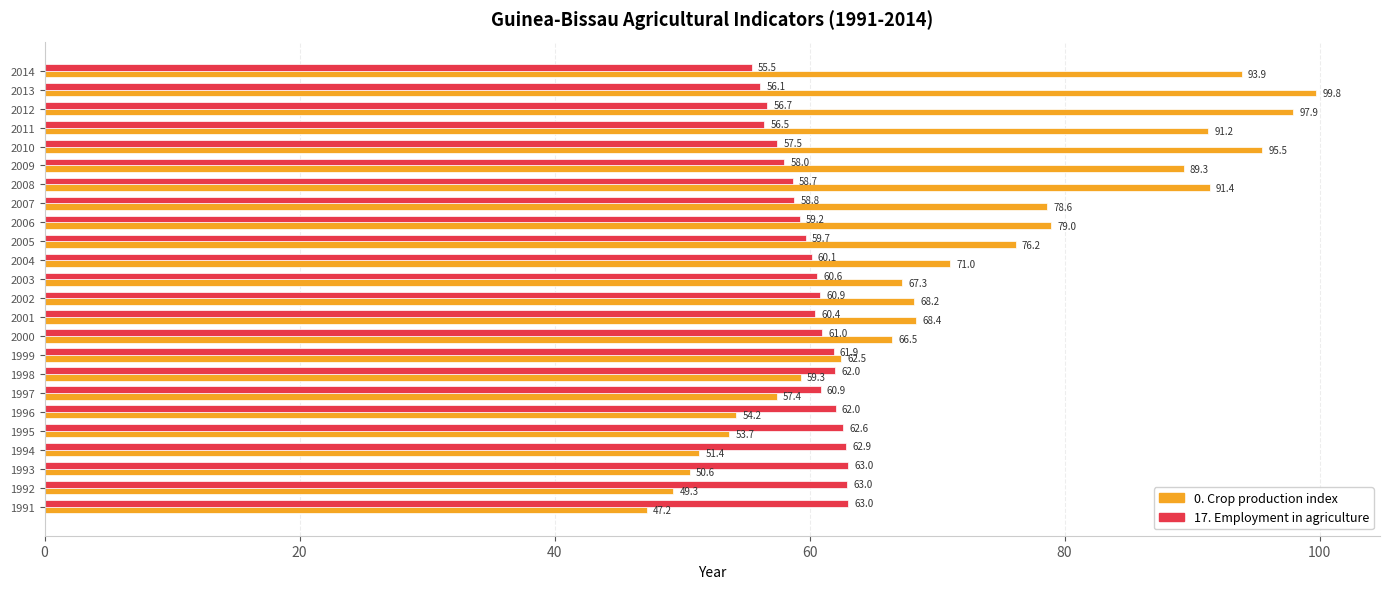

What is the smallest value displayed?

47.2